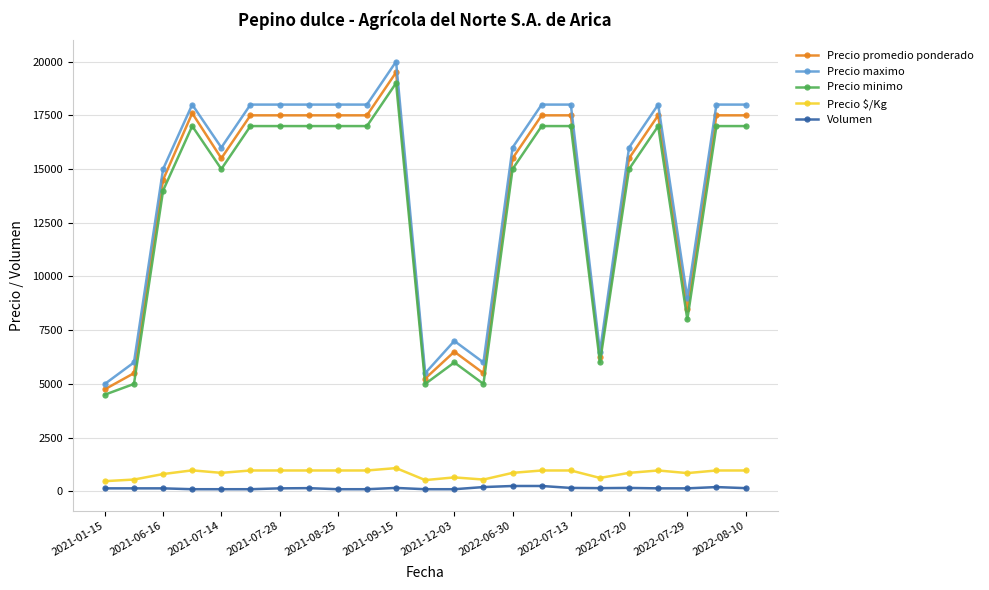

True or false: Volumen and Precio minimo cross at least once.

False